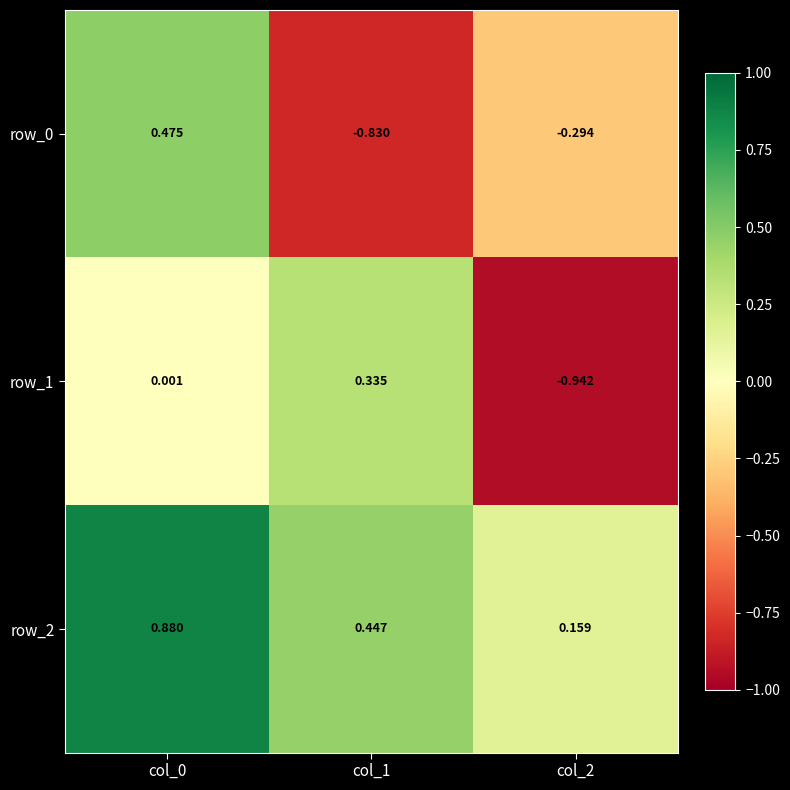

Which category has the highest value in the row_0 series?

col_0